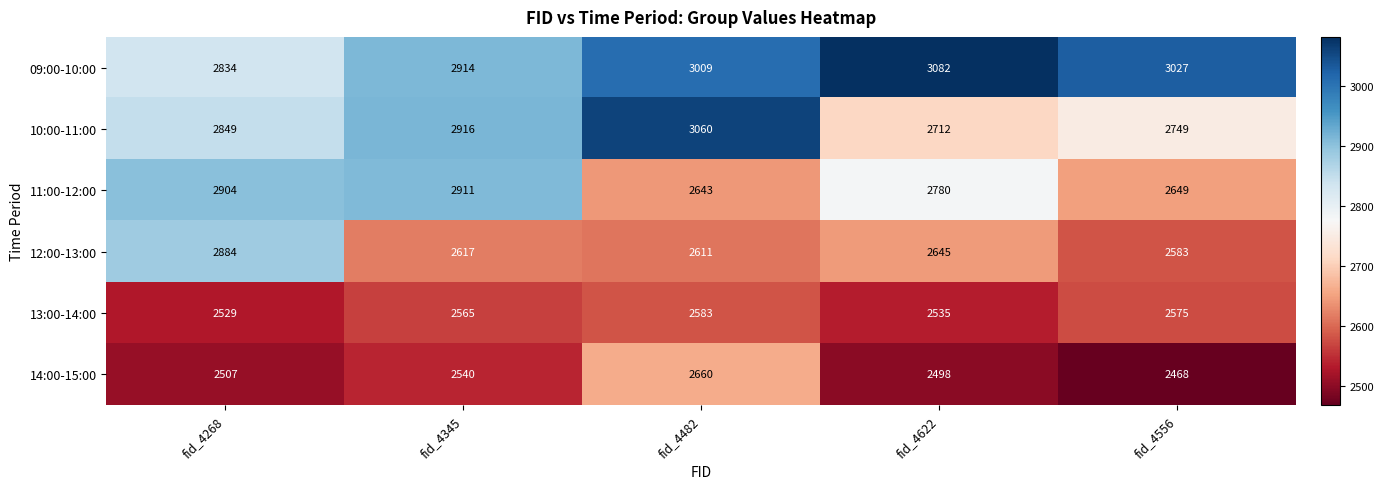

How many distinct data groups are displayed?

6